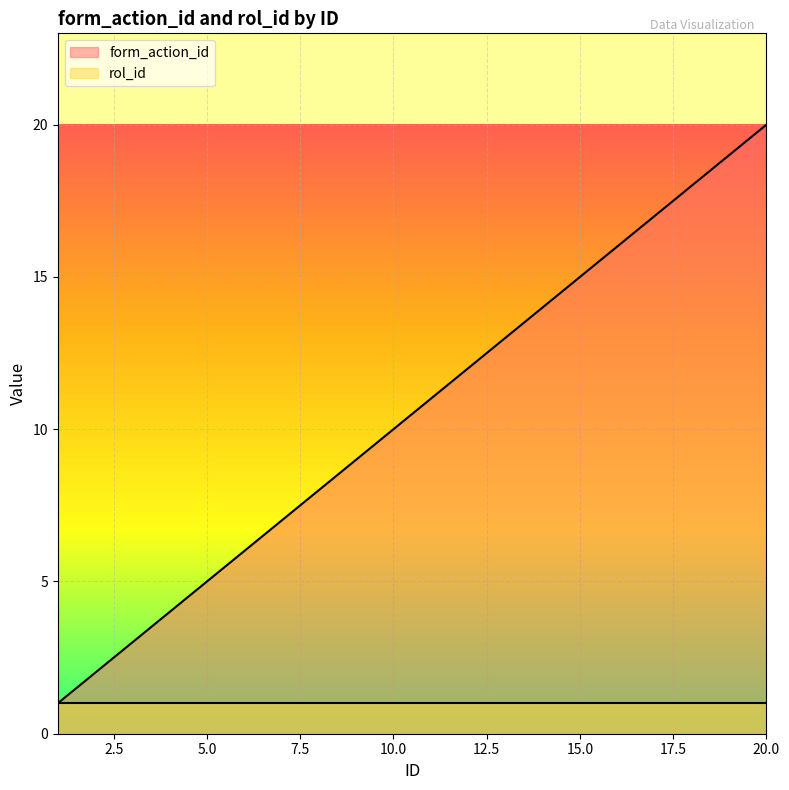

The chart shows a value of 9 at 9. True or false?

True